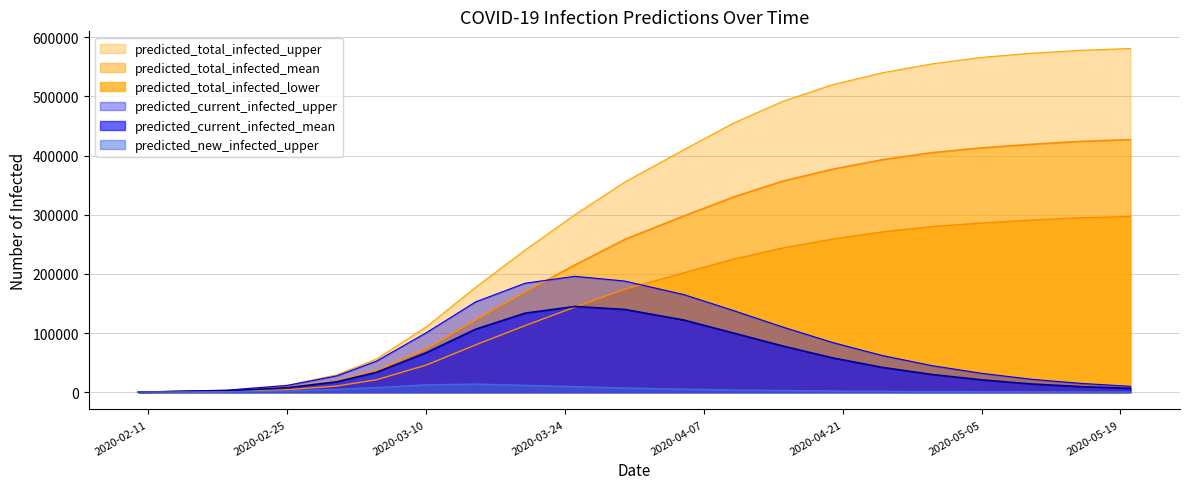

Is the value of predicted_current_infected_mean at 2020-04-15 greater than the value of predicted_current_infected_upper at 2020-04-25?

Yes